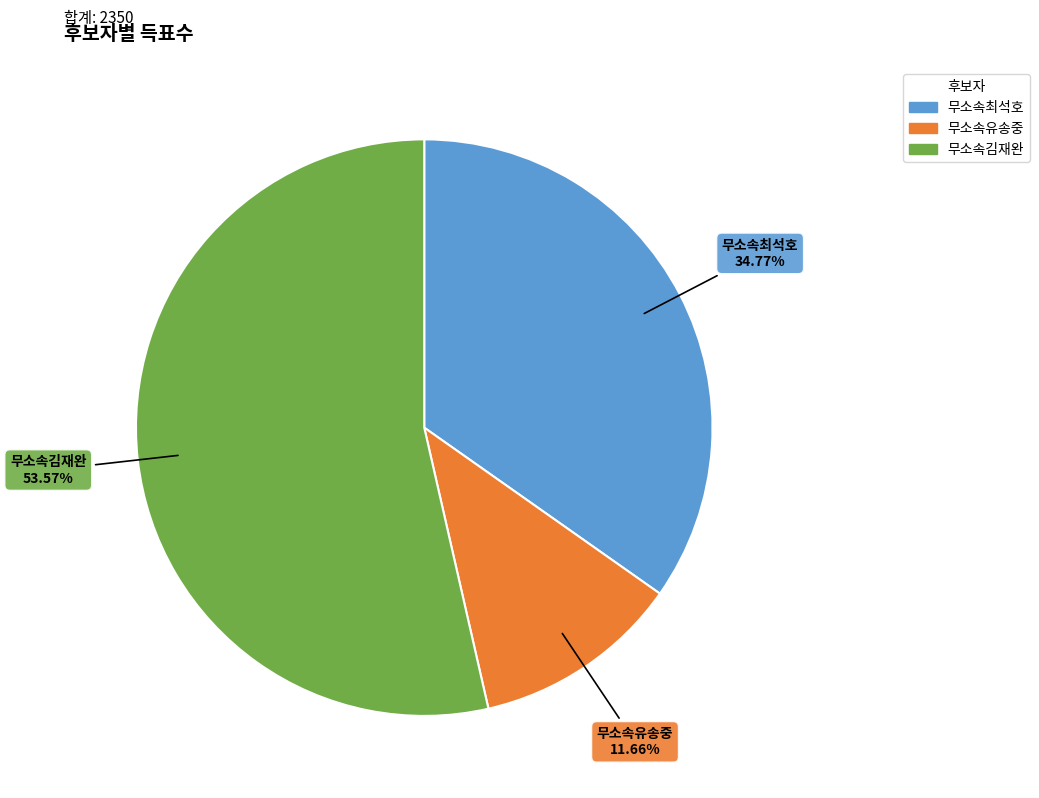

Does any single category account for the majority?

Yes